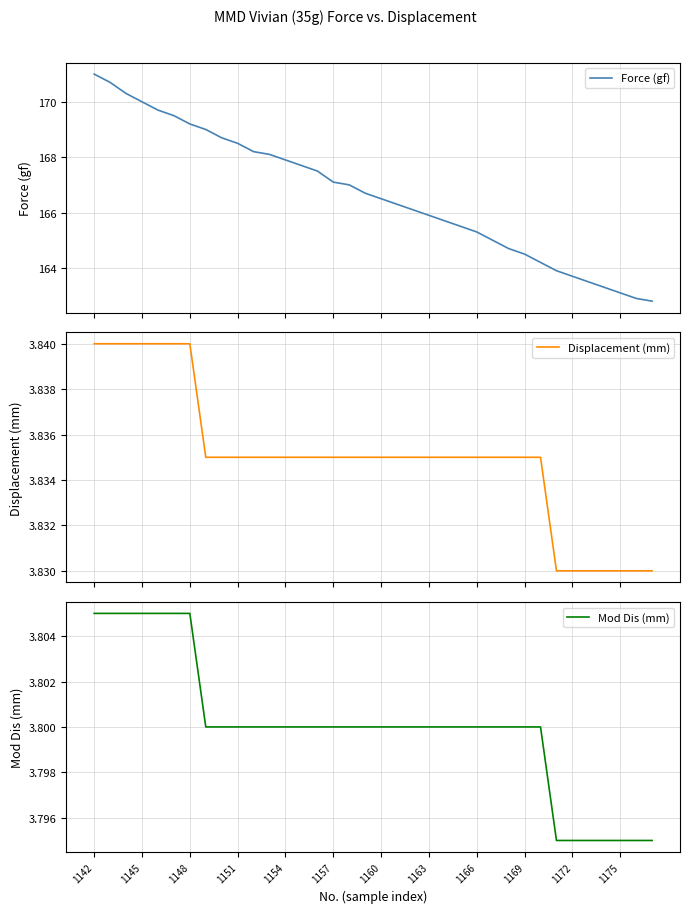

Reading right to left, what are all the values shown in this chart?

Force (gf): 162.8	162.9	163.1	163.3	163.5	163.7	163.9	164.2	164.5	164.7	165.0	165.3	165.5	165.7	165.9	166.1	166.3	166.5	166.7	167.0	167.1	167.5	167.7	167.9	168.1	168.2	168.5	168.7	169.0	169.2	169.5	169.7	170.0	170.3	170.7	171.0
Displacement (mm): 3.8	3.8	3.8	3.8	3.8	3.8	3.8	3.8	3.8	3.8	3.8	3.8	3.8	3.8	3.8	3.8	3.8	3.8	3.8	3.8	3.8	3.8	3.8	3.8	3.8	3.8	3.8	3.8	3.8	3.8	3.8	3.8	3.8	3.8	3.8	3.8
Mod Dis (mm): 3.8	3.8	3.8	3.8	3.8	3.8	3.8	3.8	3.8	3.8	3.8	3.8	3.8	3.8	3.8	3.8	3.8	3.8	3.8	3.8	3.8	3.8	3.8	3.8	3.8	3.8	3.8	3.8	3.8	3.8	3.8	3.8	3.8	3.8	3.8	3.8